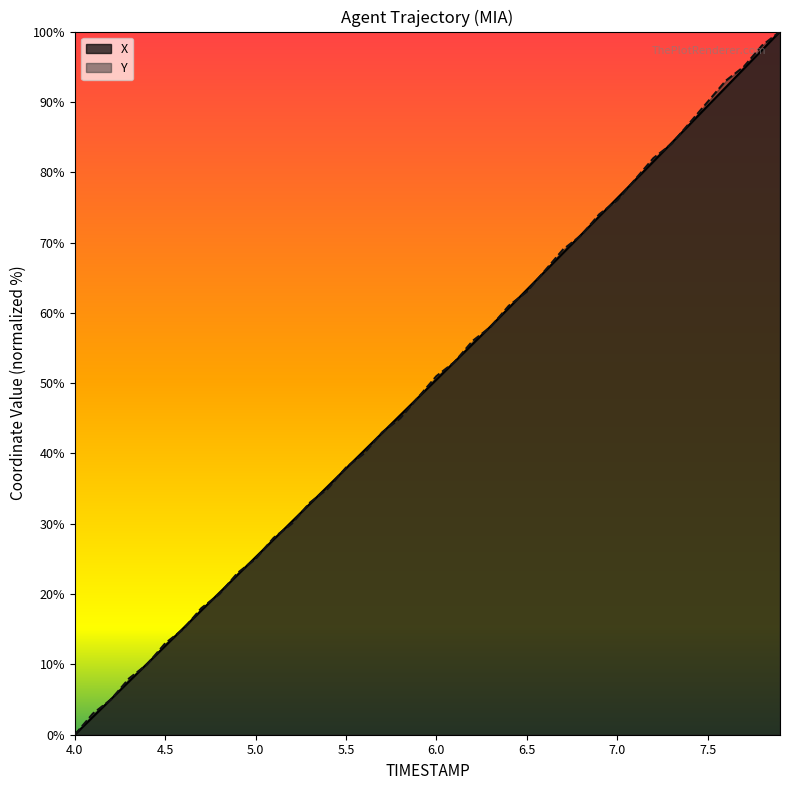

At how many categories does at least one series exceed 76?

10